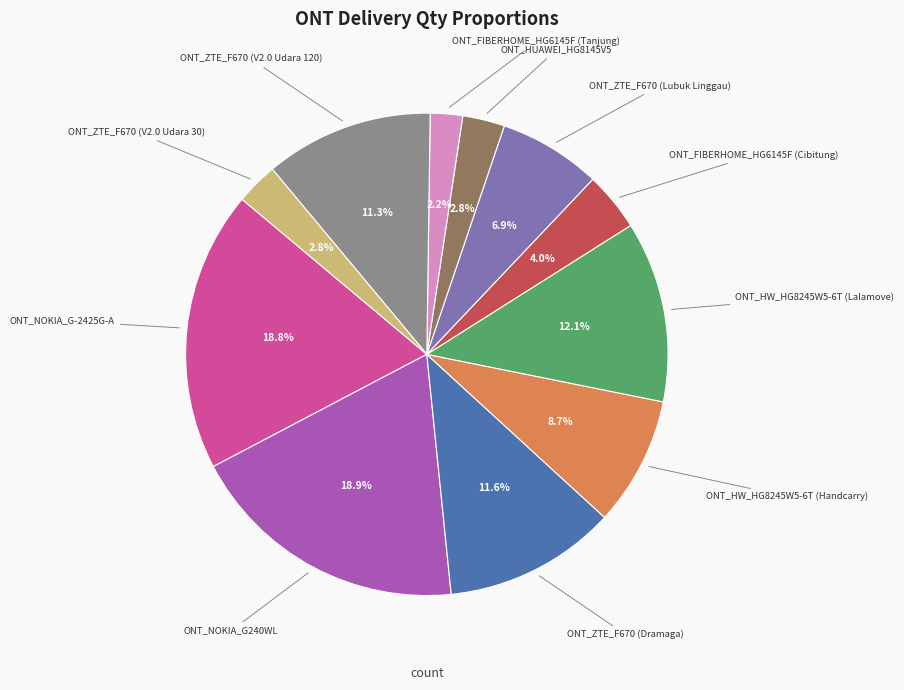

Does any single category account for the majority?

No